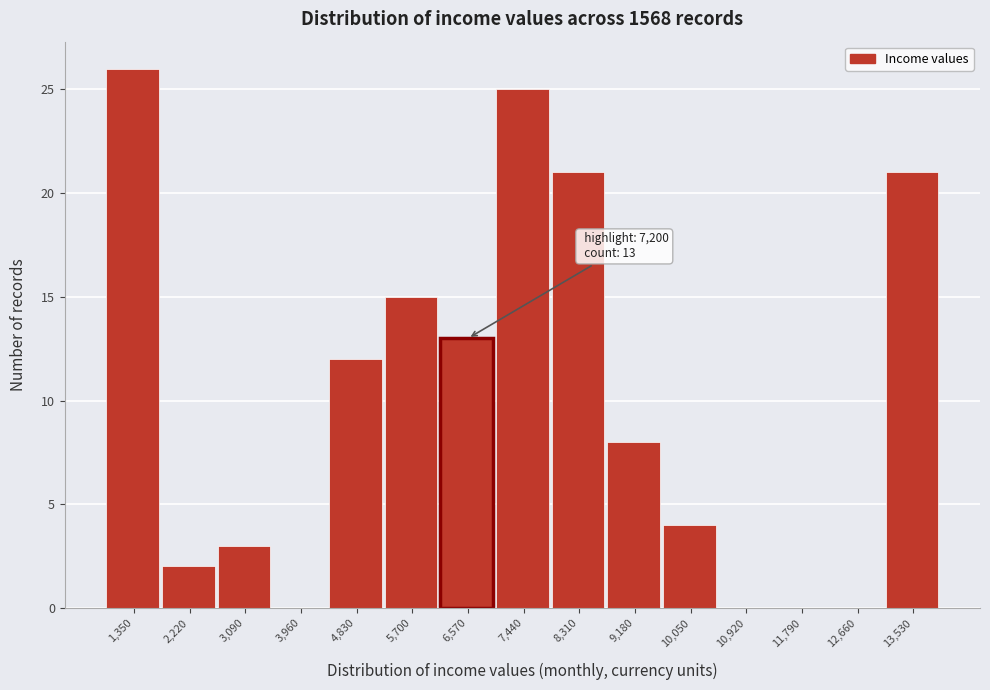

Reading left to right, transcribe all the data shown in this chart.

1,350=26	2,220=2	3,090=3	3,960=0	4,830=12	5,700=15	6,570=13	7,440=25	8,310=21	9,180=8	10,050=4	10,920=0	11,790=0	12,660=0	13,530=21